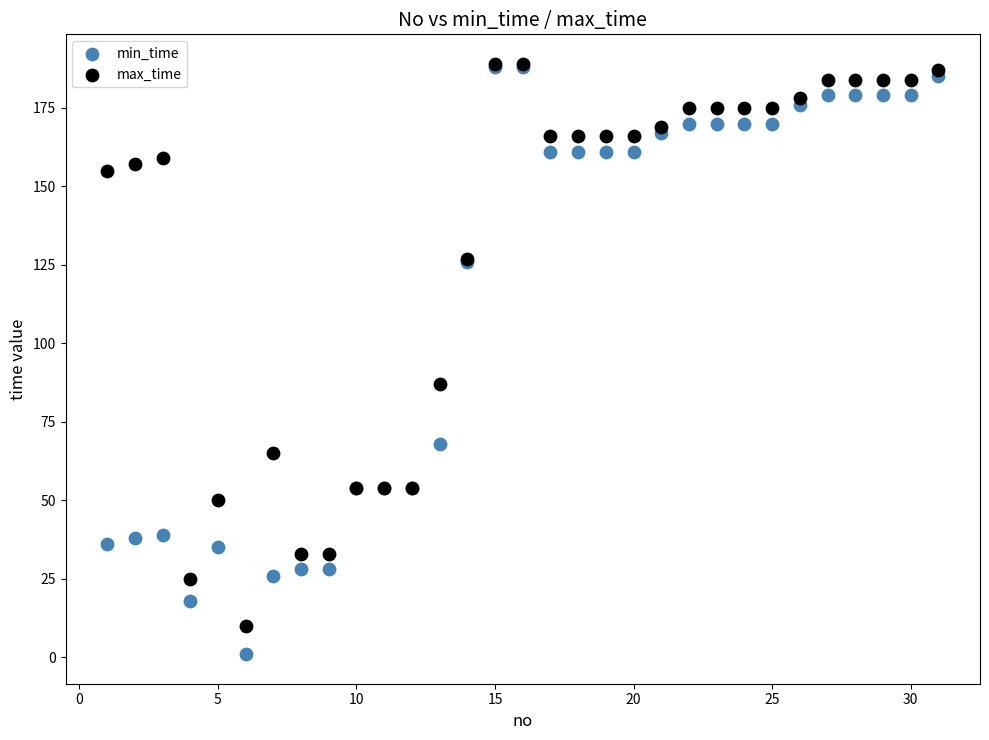

In the min_time series, what Y value is closest to 94?

68